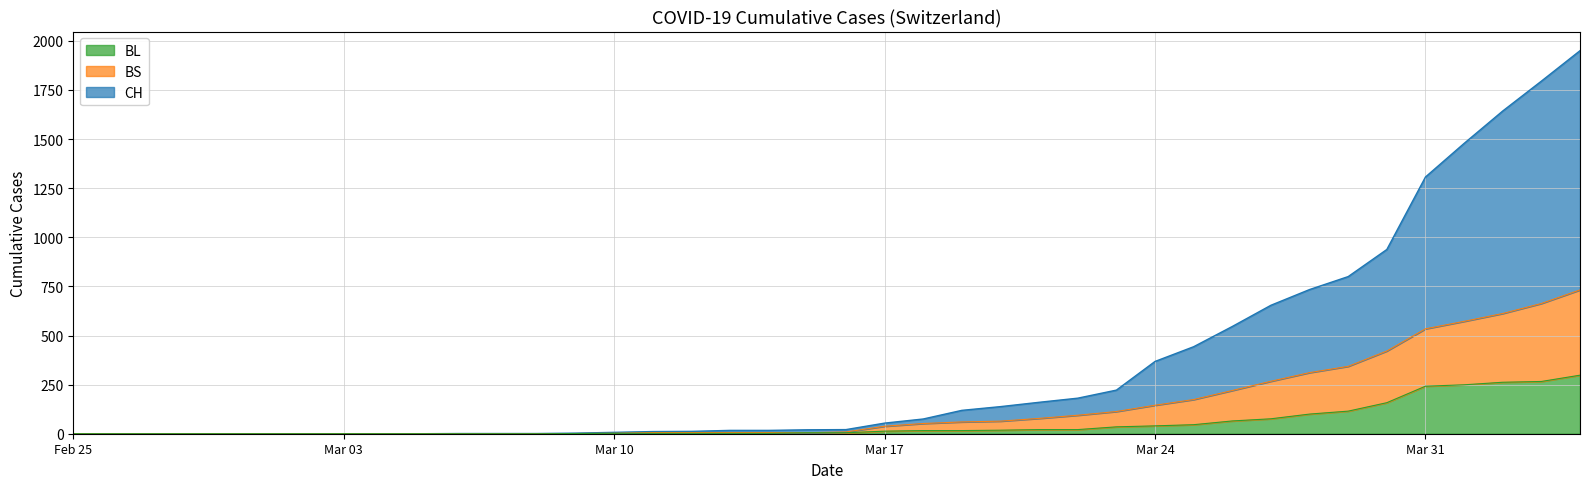

At how many categories does at least one series exceed 1297?

5